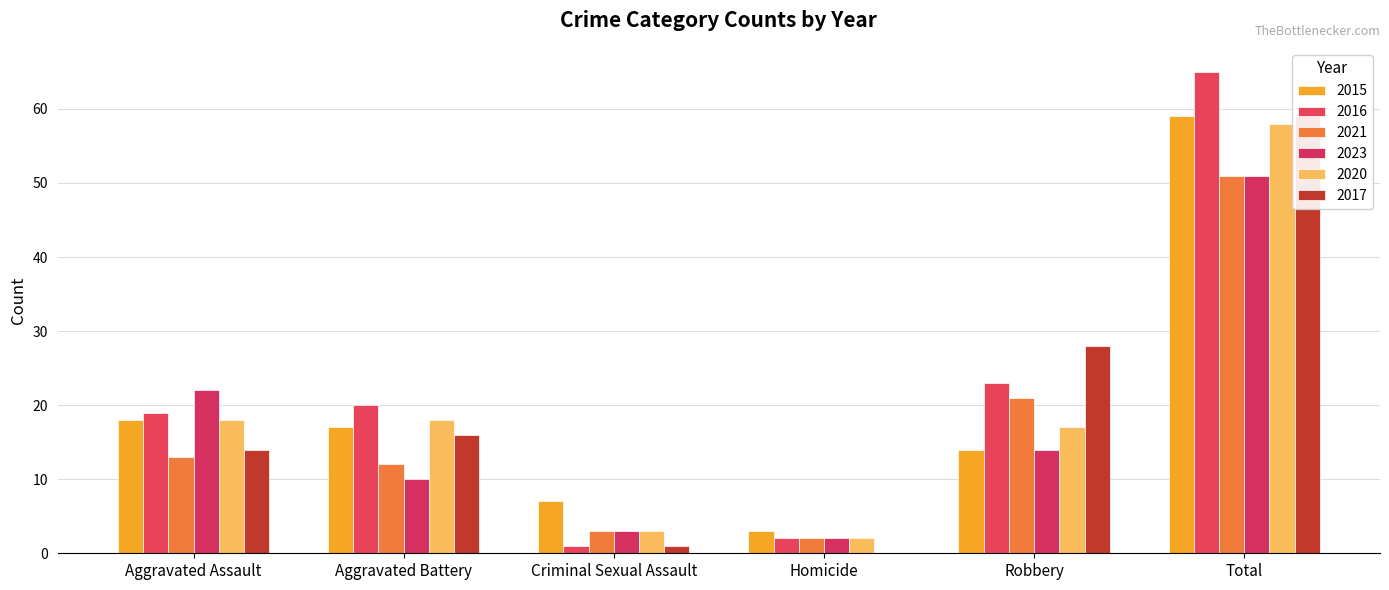

Which series changed the most between Aggravated Battery and Criminal Sexual Assault?

2016